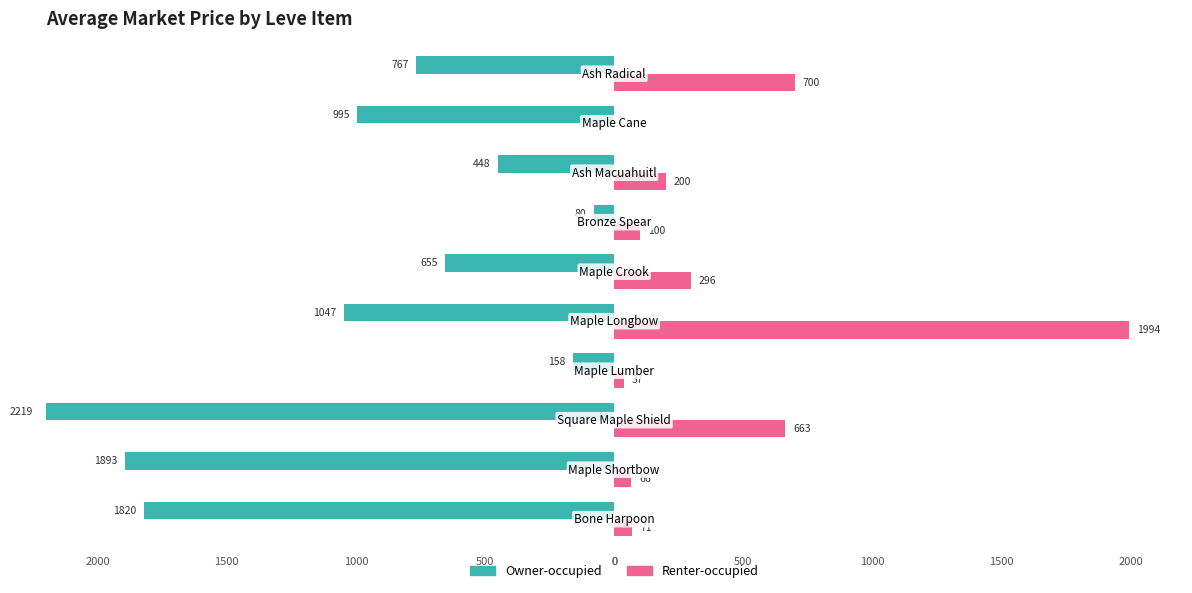

What is the value of the Renter-occupied bar at the 3rd from the left?

663.0